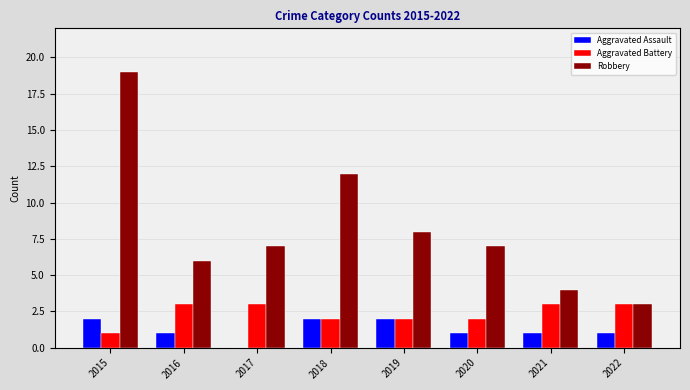

At which category does the chart reach its peak across all series?

2015